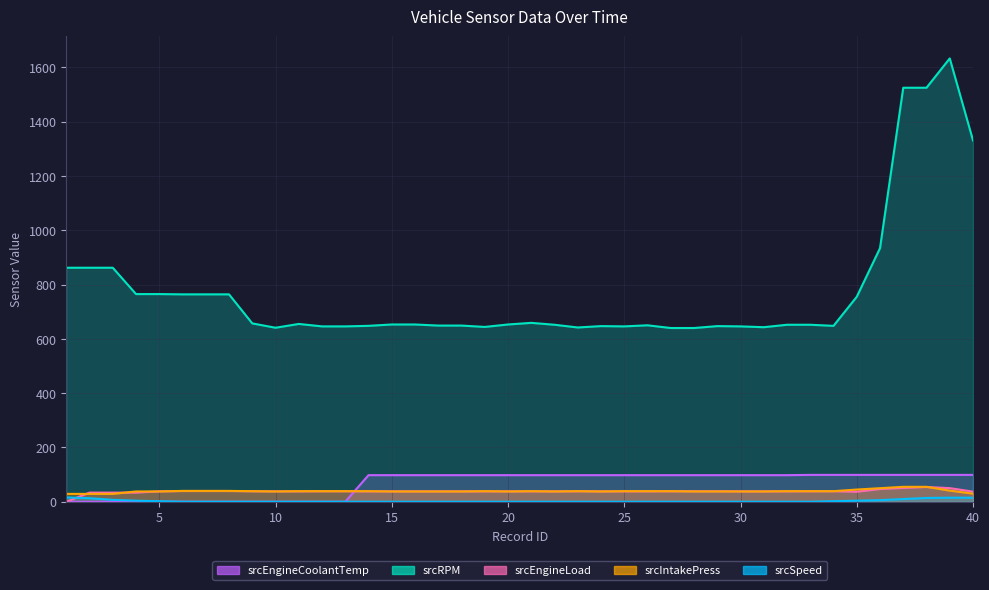

What is the approximate value of srcEngineLoad at 4?

33.7